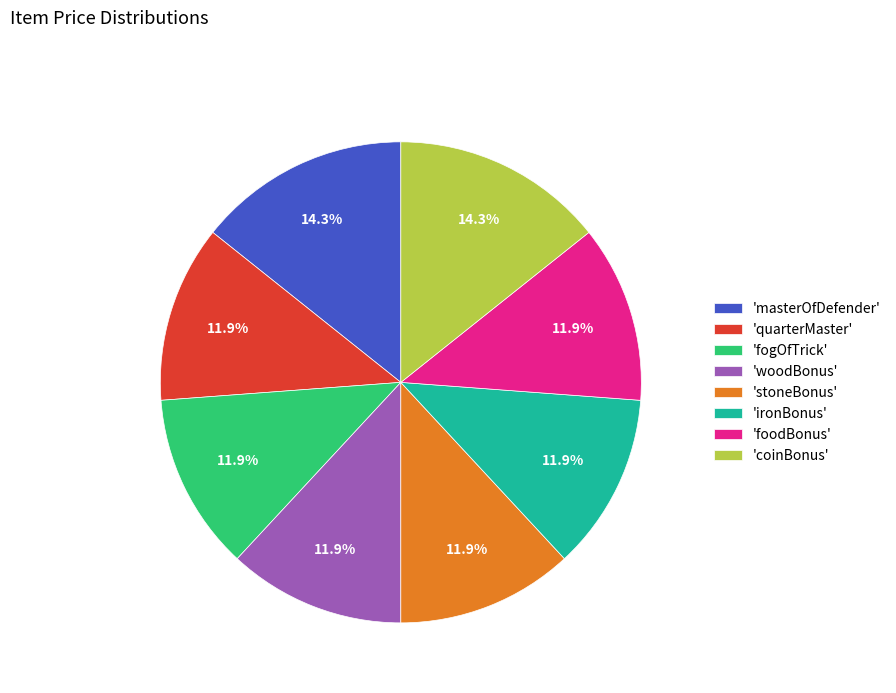

Approximately how many times larger is the value at 'stoneBonus' compared to 'ironBonus'?

1.0